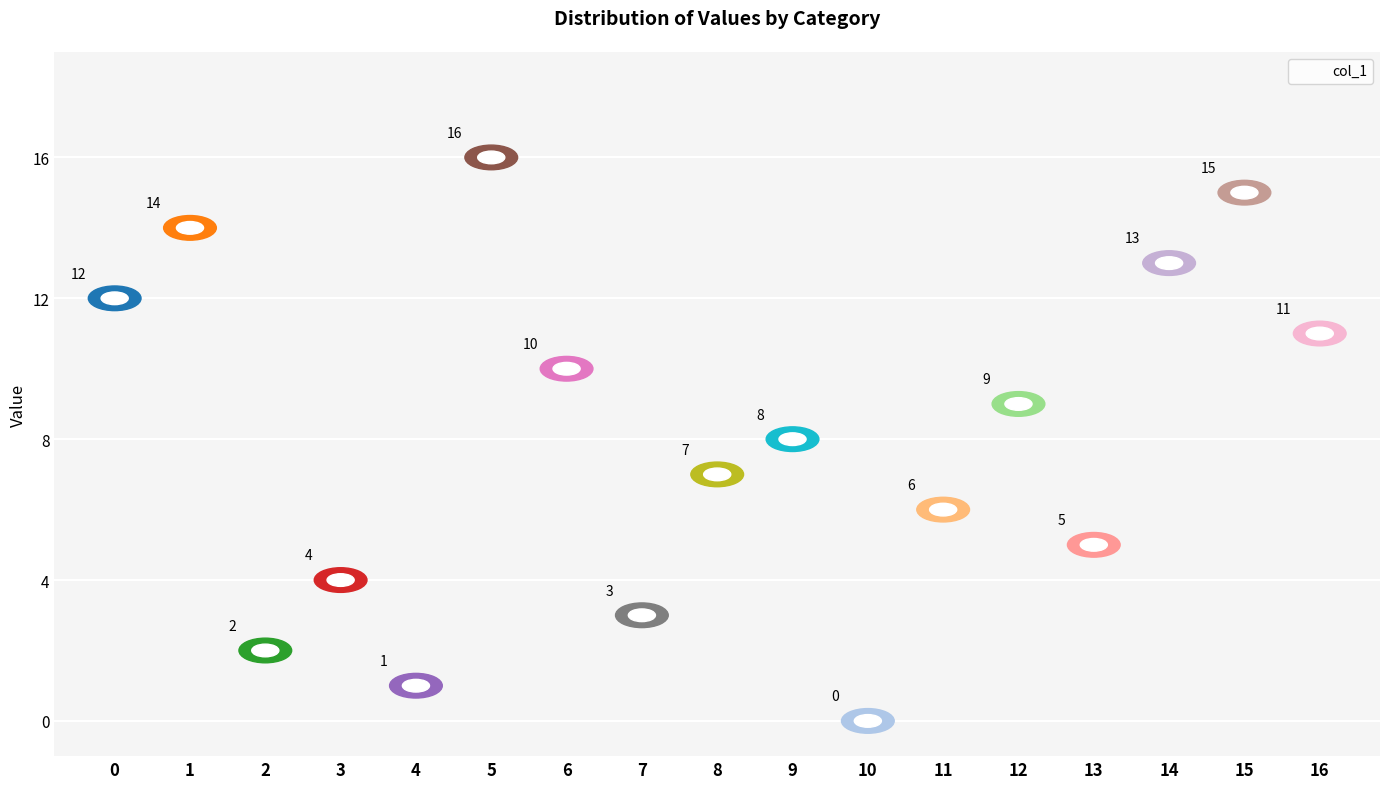

What is the range of Y values (max minus min)?

16